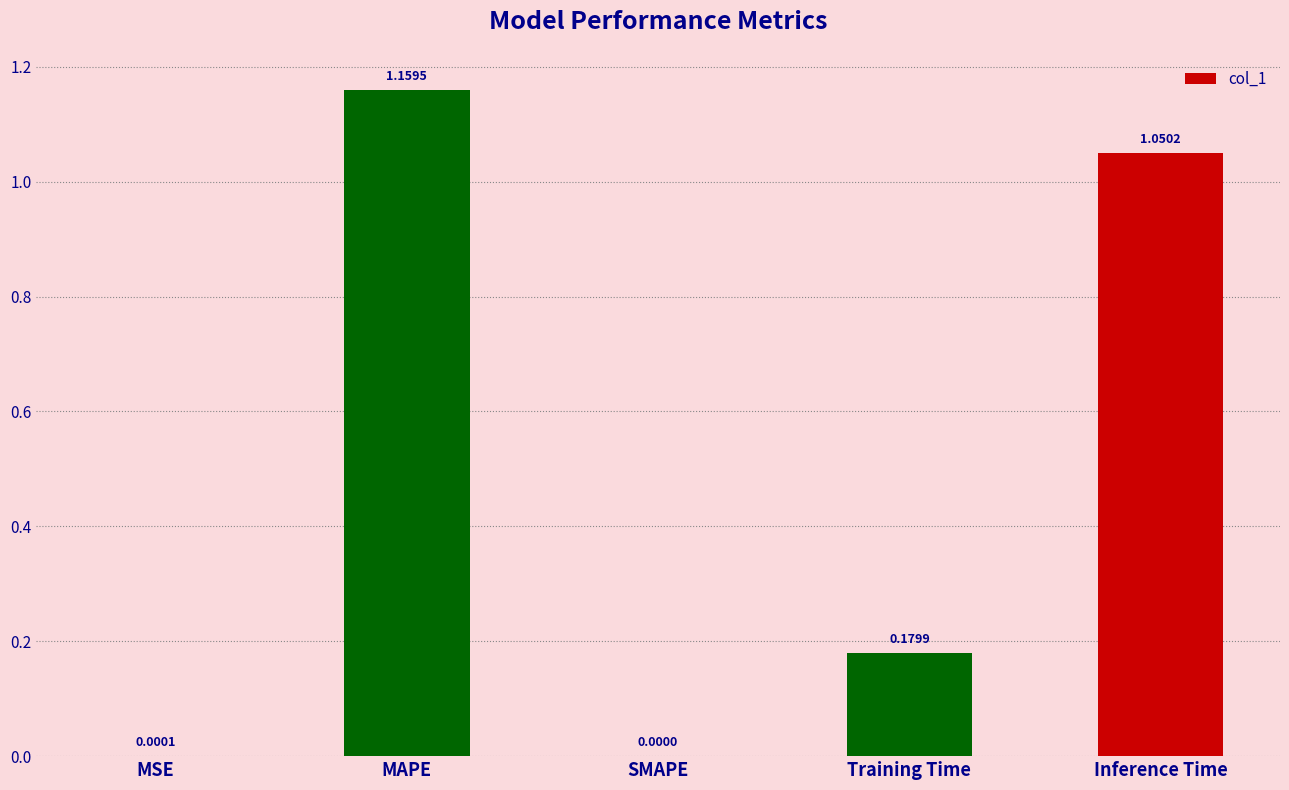

At which category does the chart reach its peak across all series?

MAPE